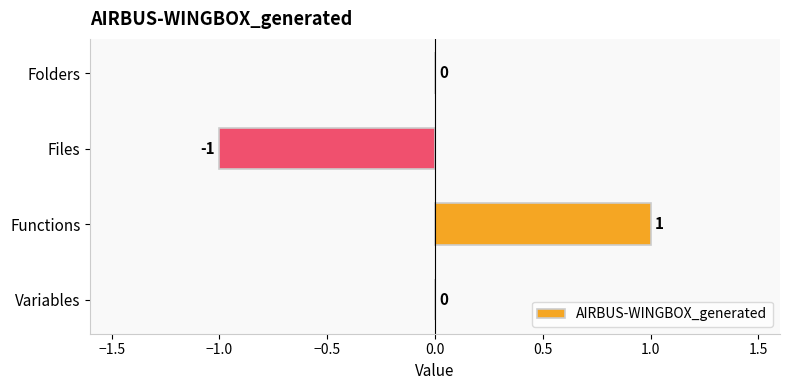

At which category does the chart reach its peak across all series?

Functions